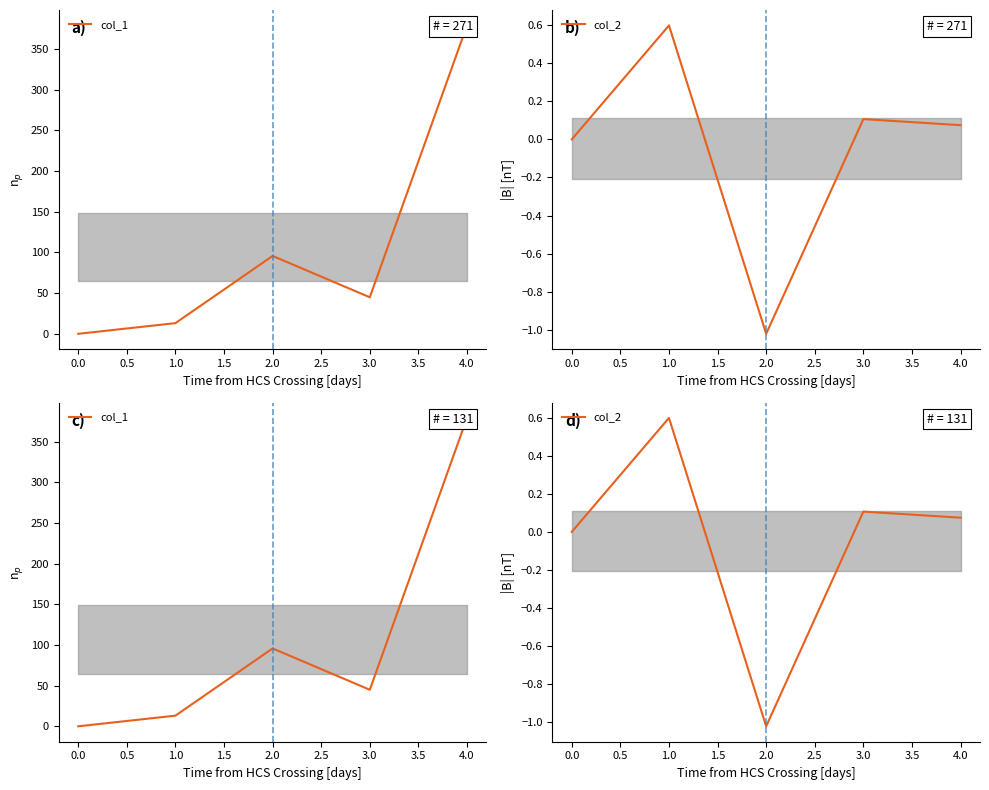

How many values in col_2 are above zero?

3